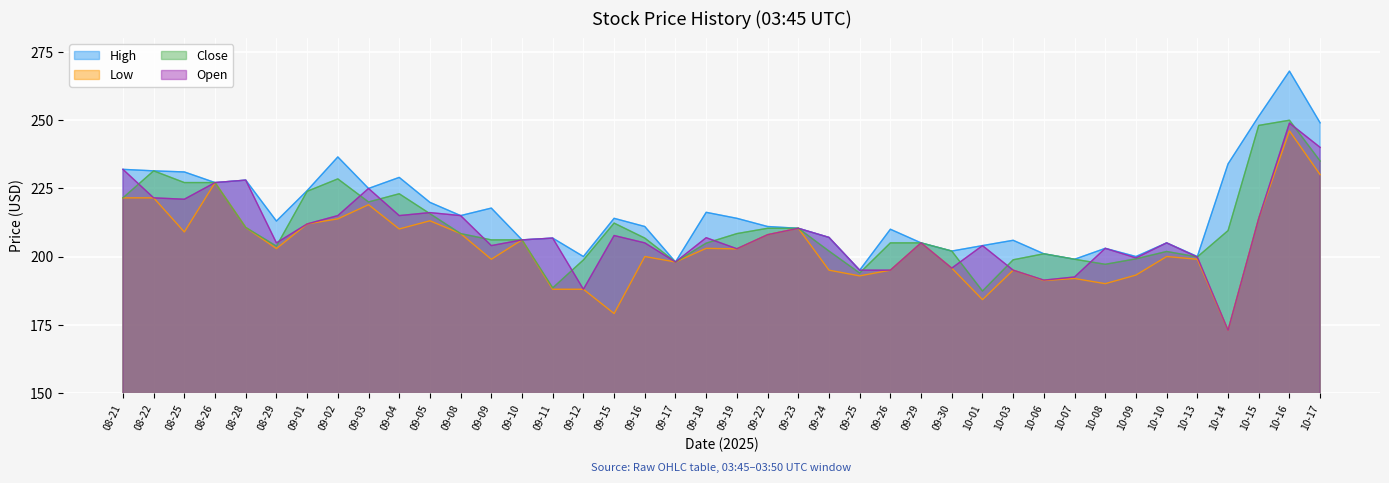

The value of Close at 09-01 is 223.9. True or false?

True